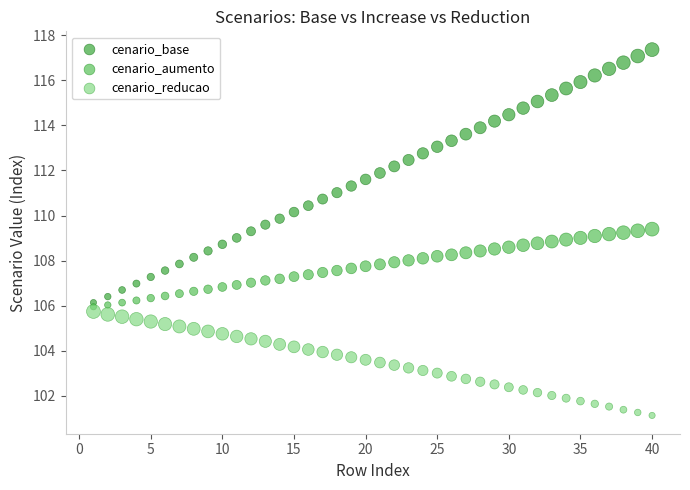

What are all the series names shown in the legend?

cenario_base, cenario_aumento, cenario_reducao